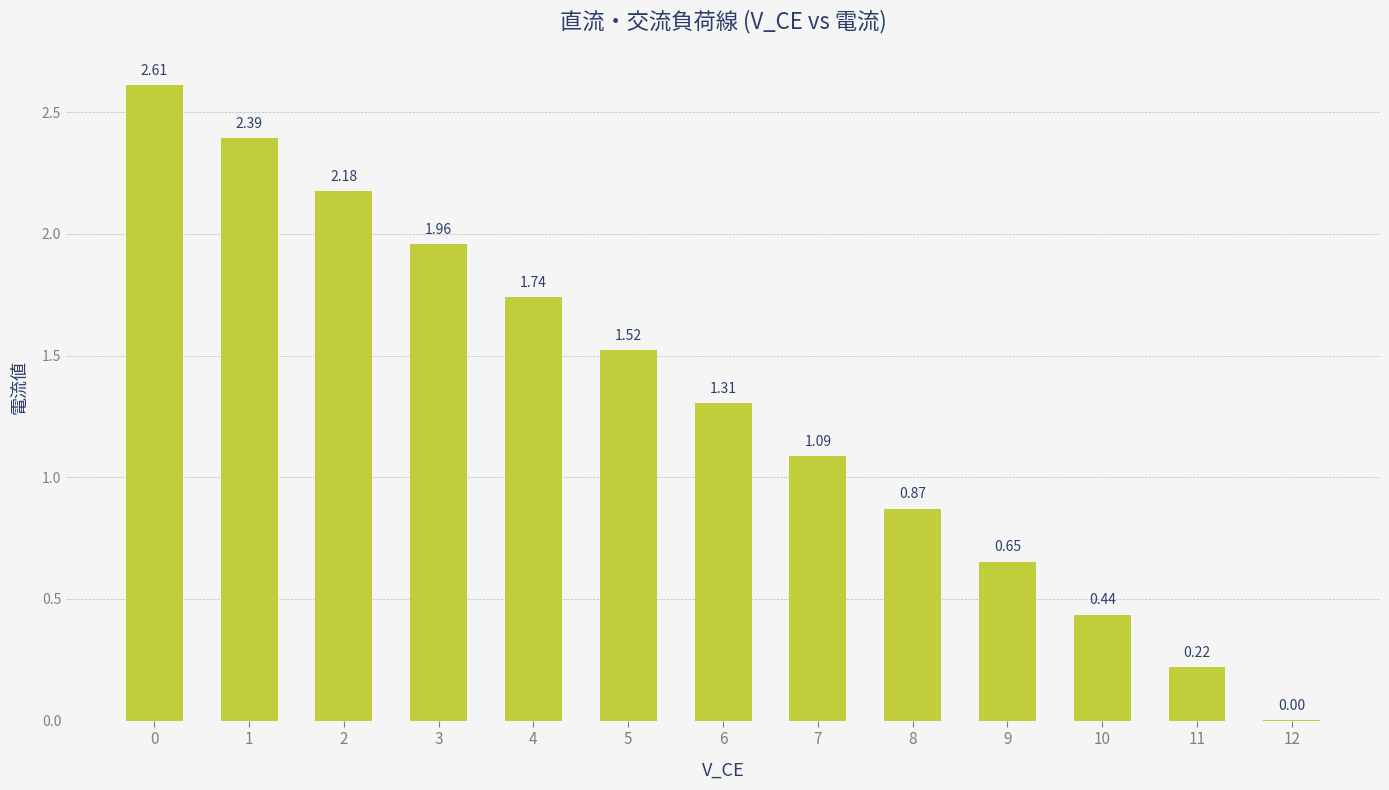

The chart shows a value of 0.5 at 8. True or false?

False